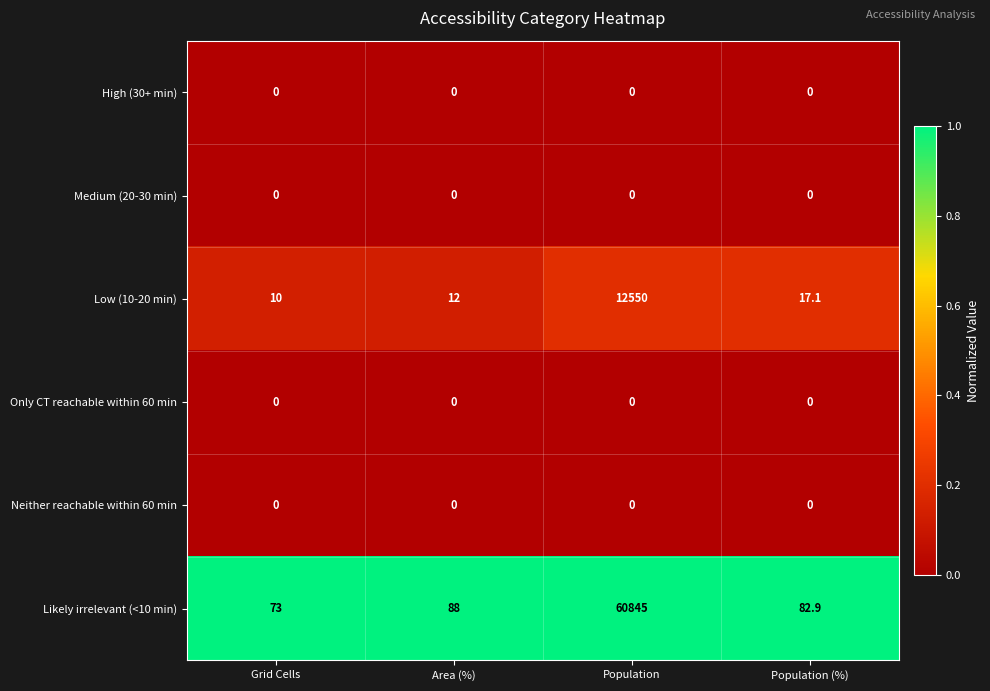

Which series has the widest spread of values?

Likely irrelevant (<10 min)